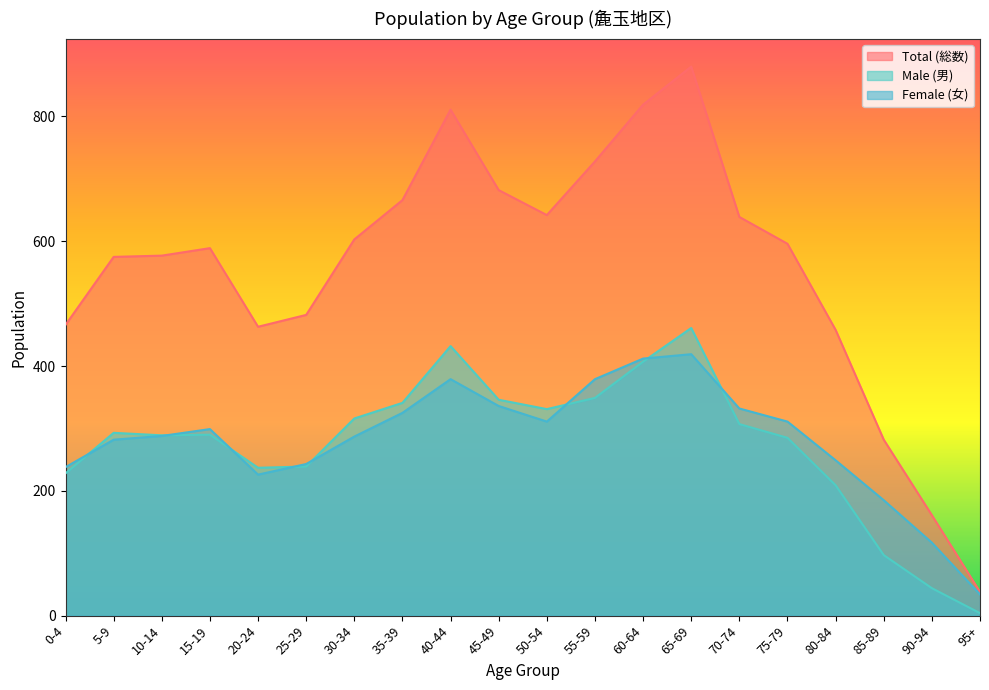

The Female (女) series shows 376 at 80-84. True or false?

False